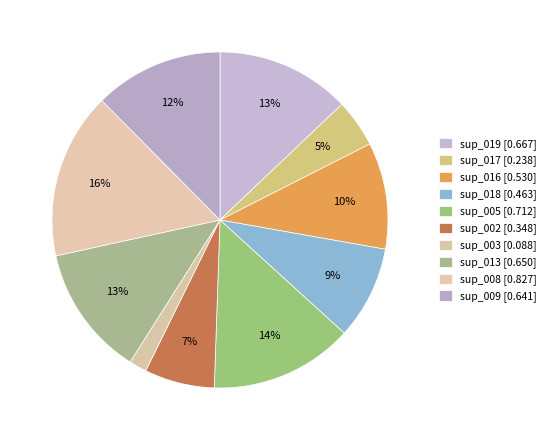

How many slices are in this pie chart?

10